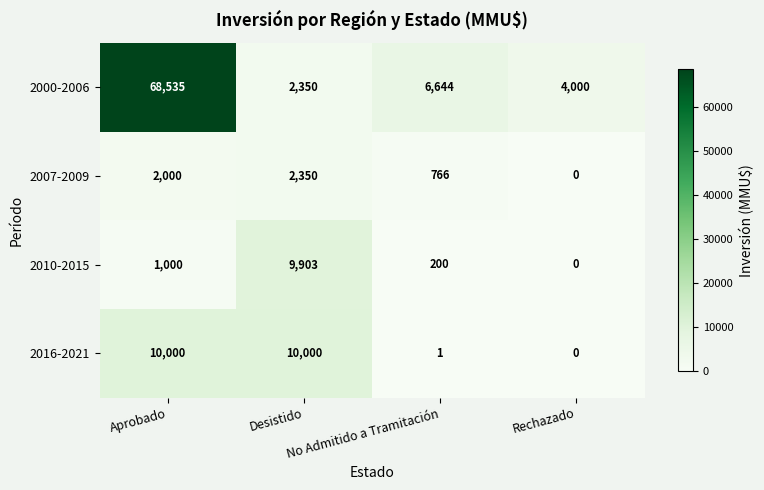

Which series has the largest total across all categories?

2000-2006